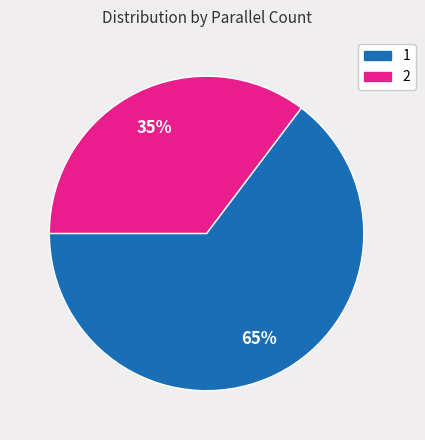

Combined, do 2 and 1 account for over 50%?

Yes